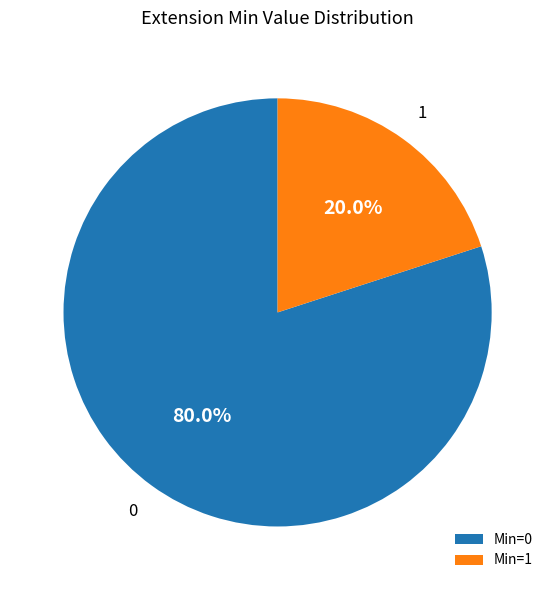

Which slice is the smallest?

Min=1